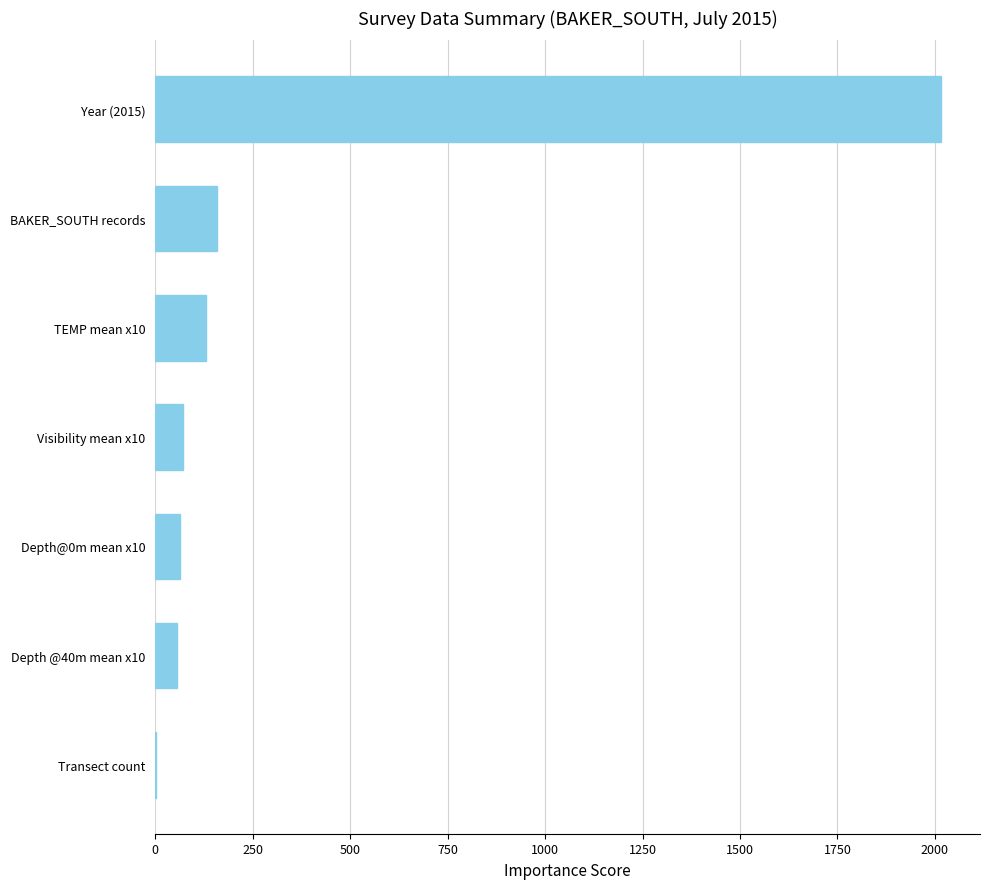

At which label is the value closest to 1008?

BAKER_SOUTH records